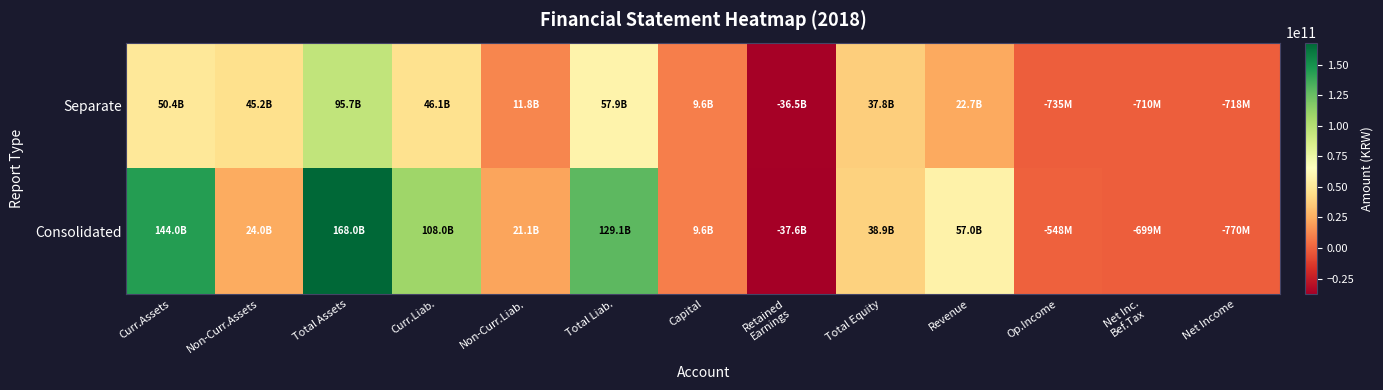

What is the difference between the highest and lowest values at Net Inc.
Bef.Tax?

11254920